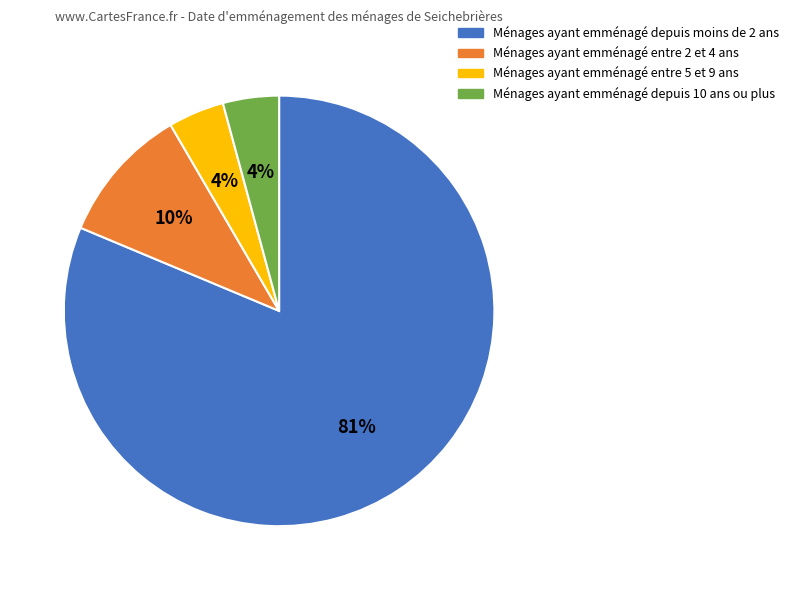

How many segments does this pie chart have?

4